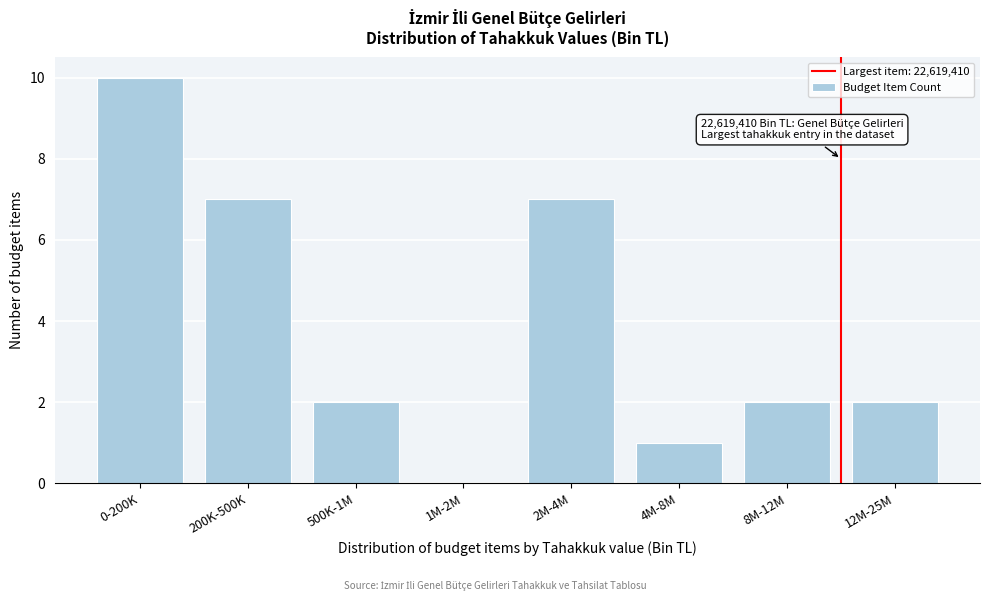

Reading left to right, extract all data points from this chart.

0-200K=10	200K-500K=7	500K-1M=2	1M-2M=0	2M-4M=7	4M-8M=1	8M-12M=2	12M-25M=2